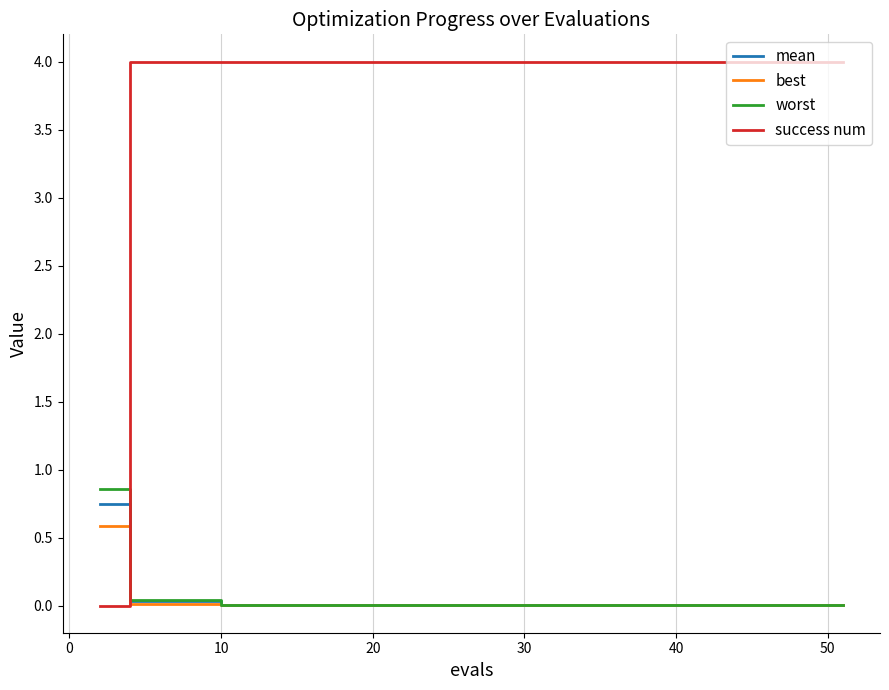

What is the maximum value shown in the chart?

4.0